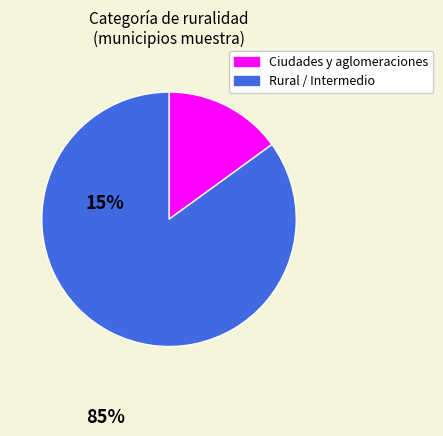

Is there a majority slice in this chart?

Yes